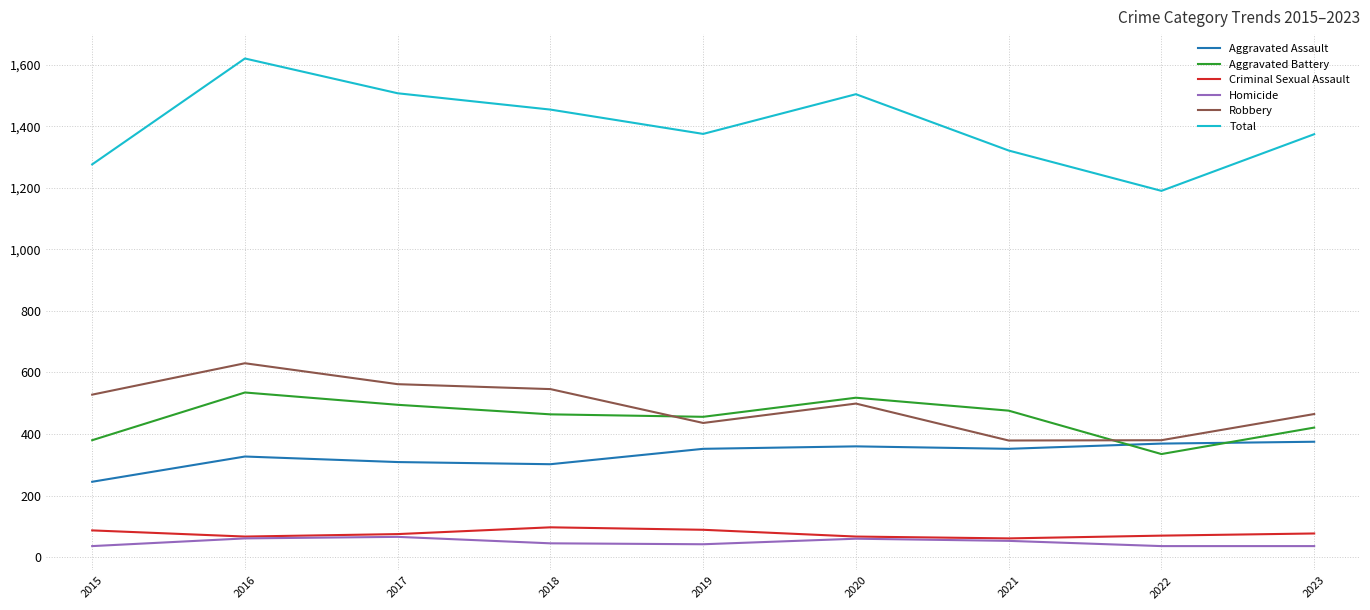

What is the highest value of the Homicide series?

66